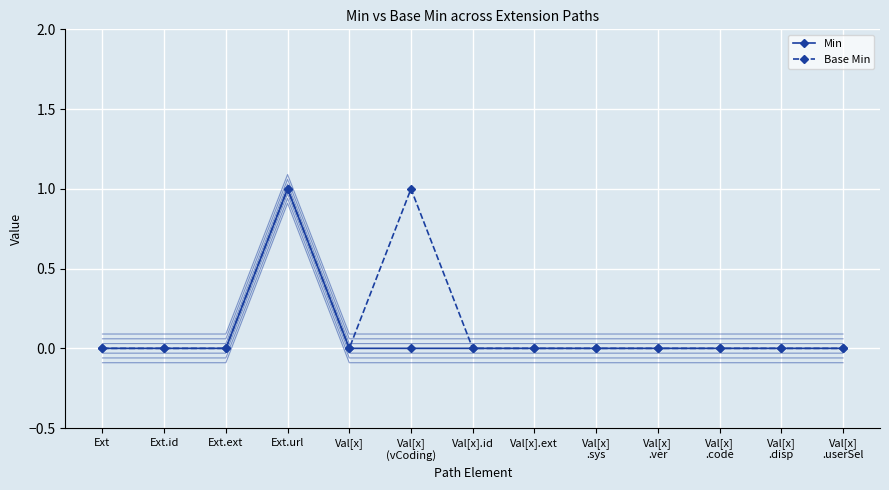

True or false: Min and Base Min intersect in this chart.

False